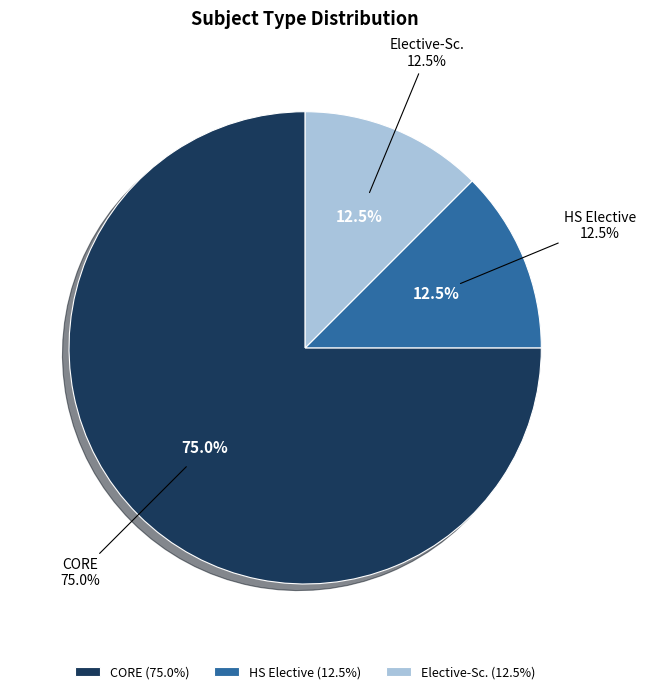

True or false: Elective-Sc. accounts for 3% of the total.

False